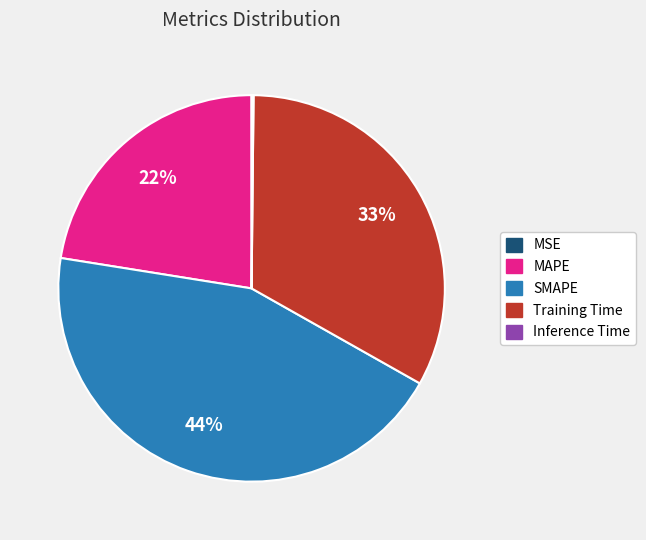

To the nearest percent, what is the difference between the largest and smallest slice percentages?

44%